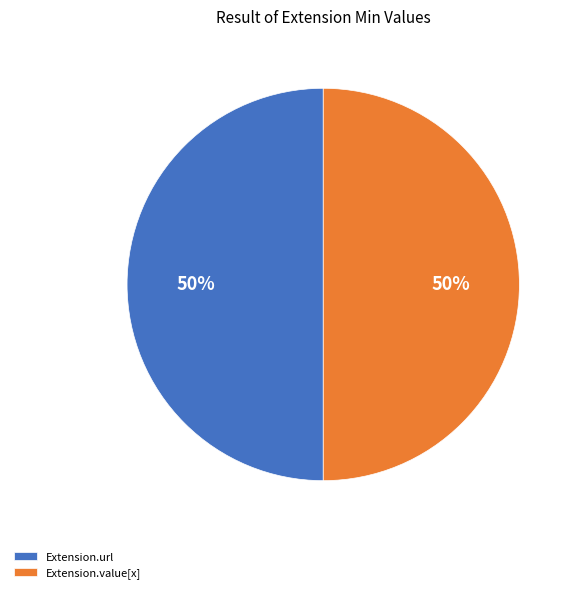

The Extension.url slice represents 50% of the pie. True or false?

True